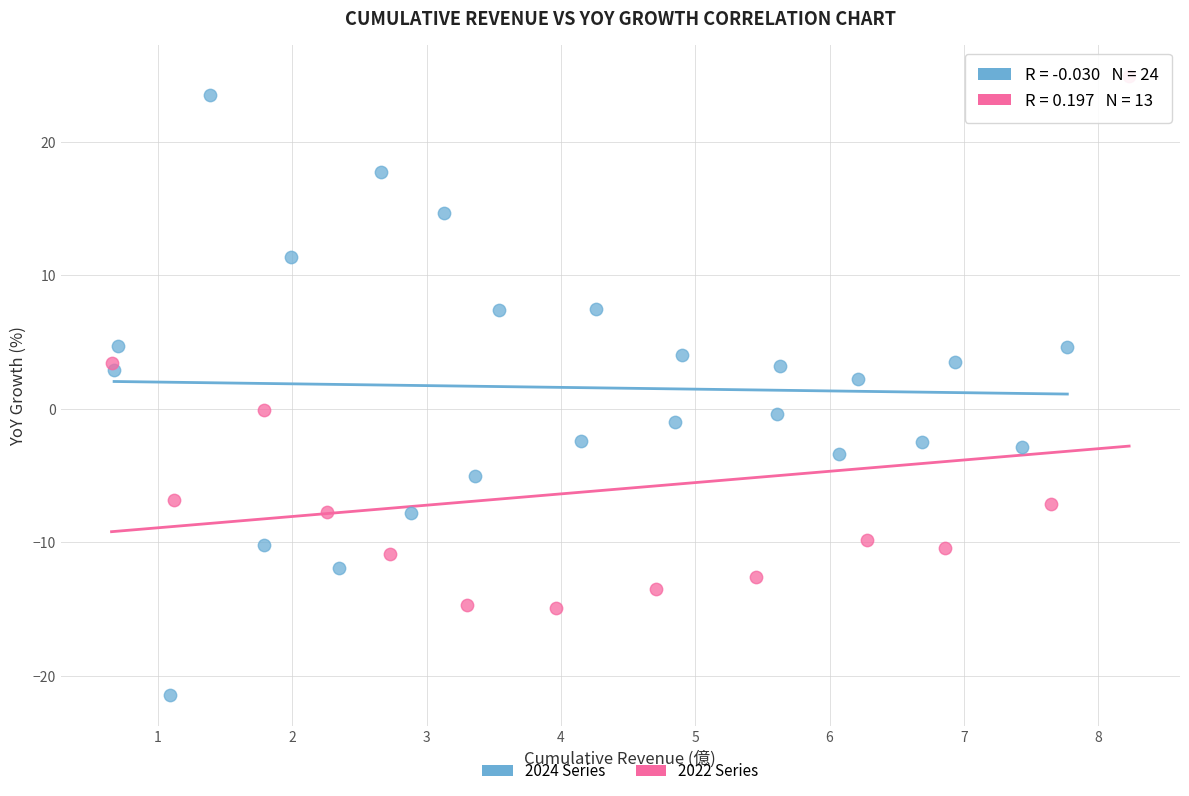

Which series has the widest spread of Y values?

2024 Series